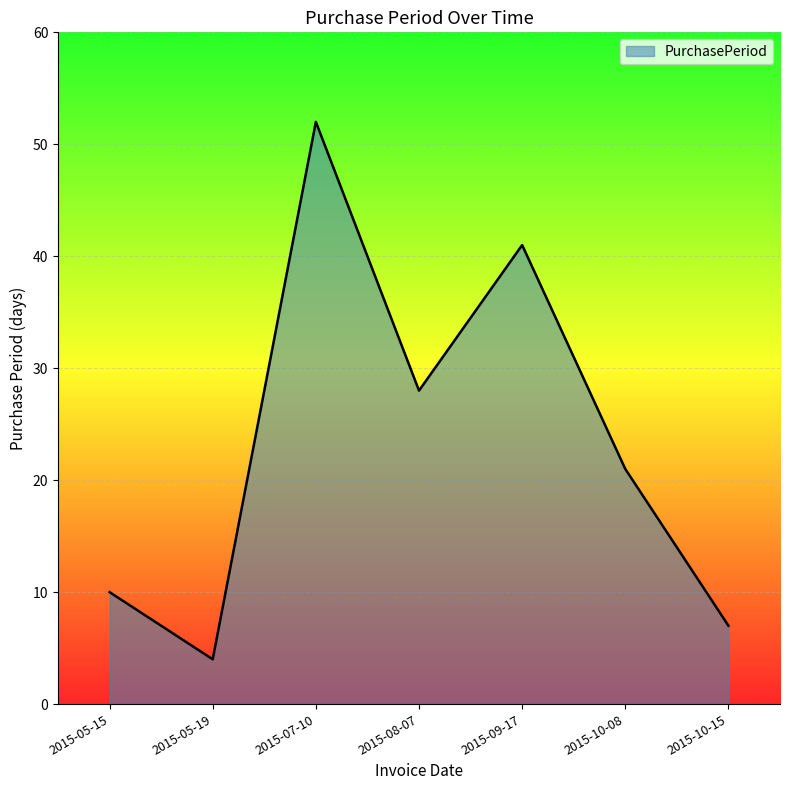

What is the greatest value displayed?

52